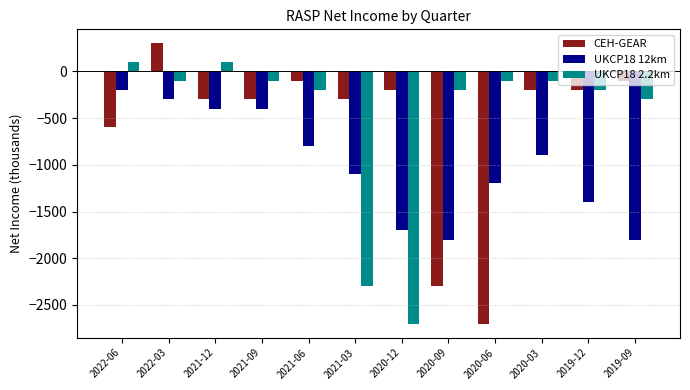

How many categories are shown in the chart?

12